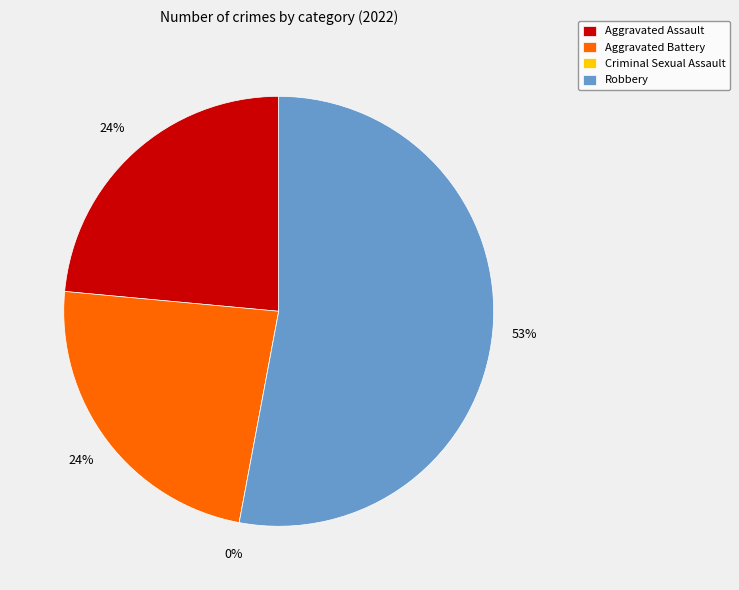

Which category has the biggest portion of the pie?

Robbery